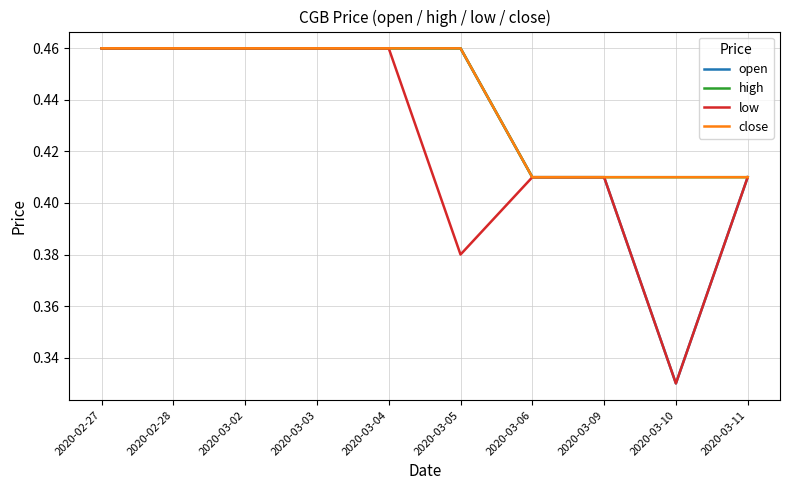

How many lines are shown in the chart?

4